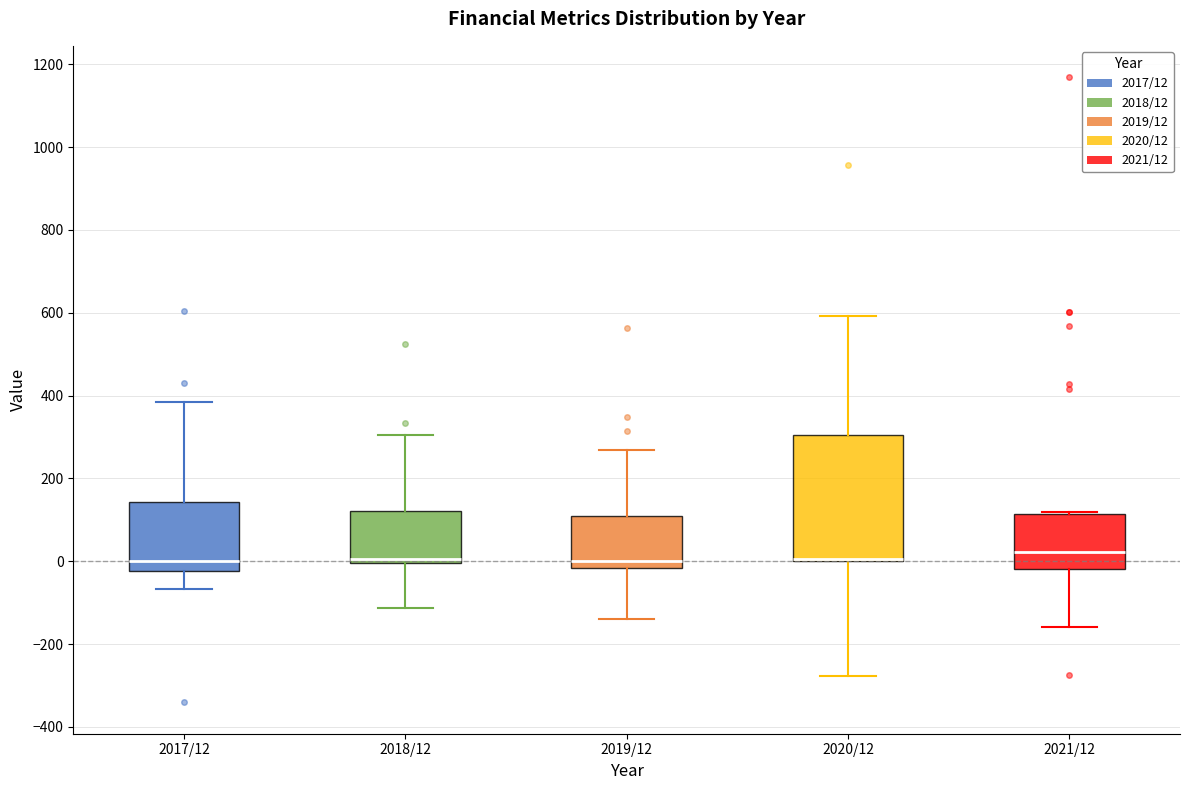

Where does the upper whisker of the box for 2020/12 end on the y-axis? The values are not printed on the chart, so give them approximately, as read against the axis.

600